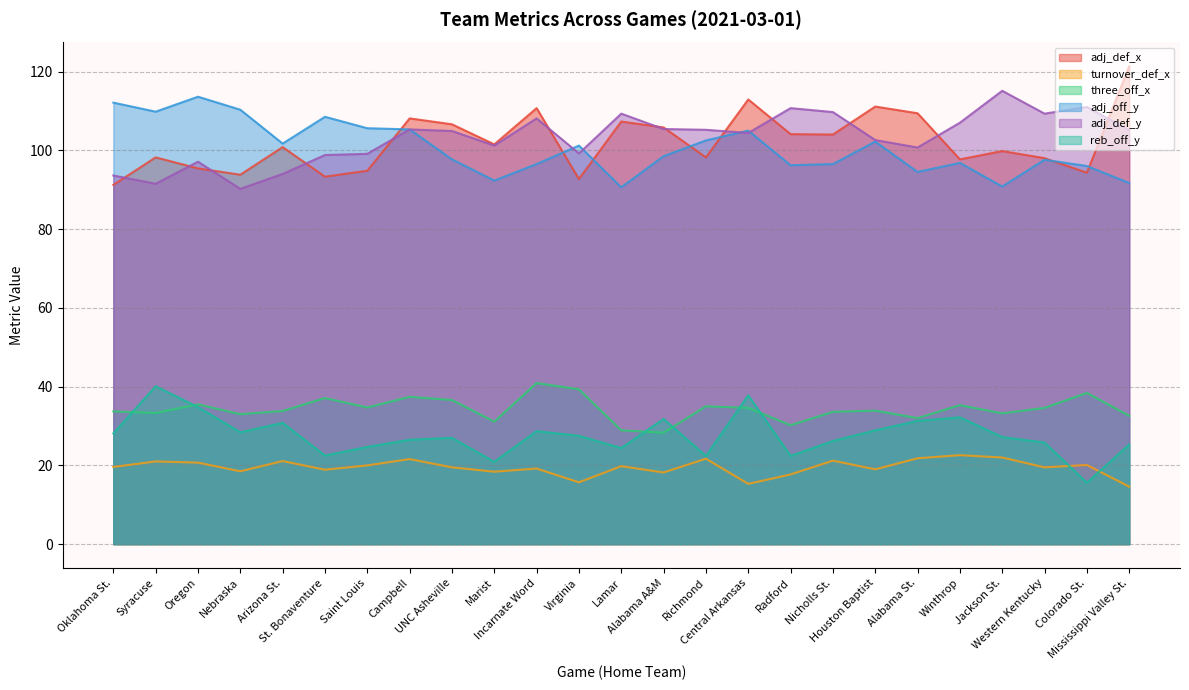

How many times do three_off_x and reb_off_y cross each other?

6